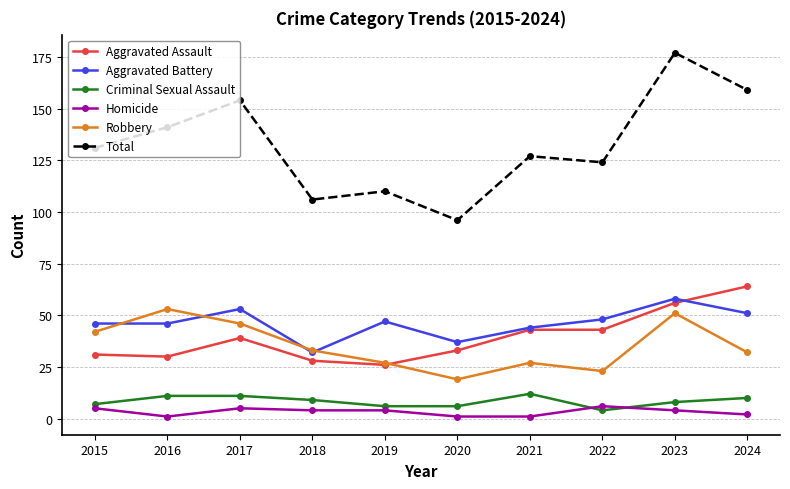

At which label does Aggravated Battery reach its minimum?

2018